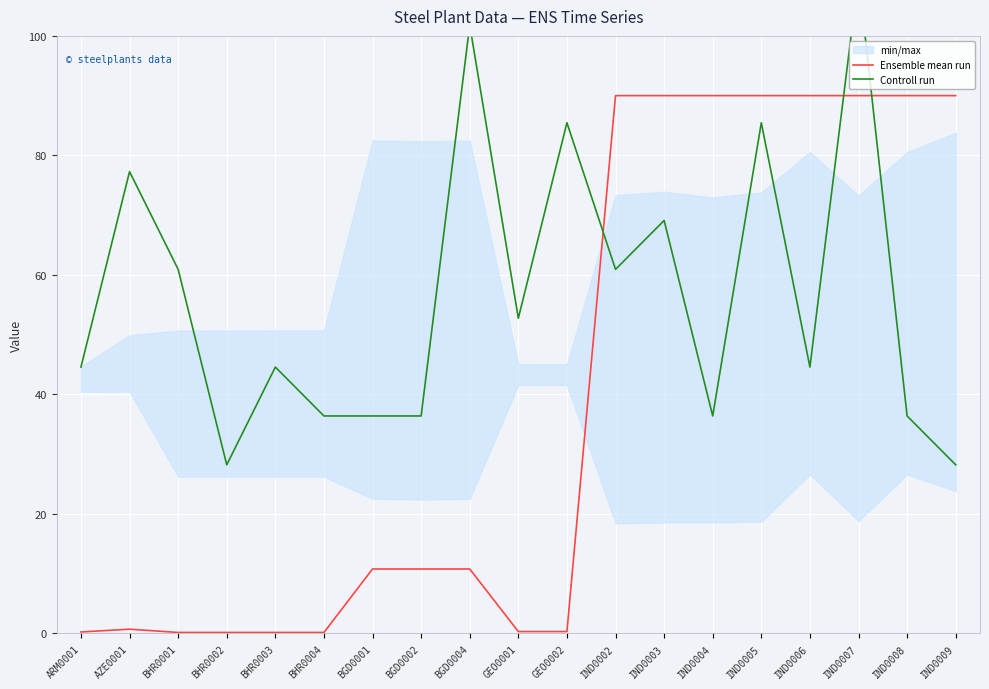

What is the spread (max minus min) of values at BGD0001?

25.6